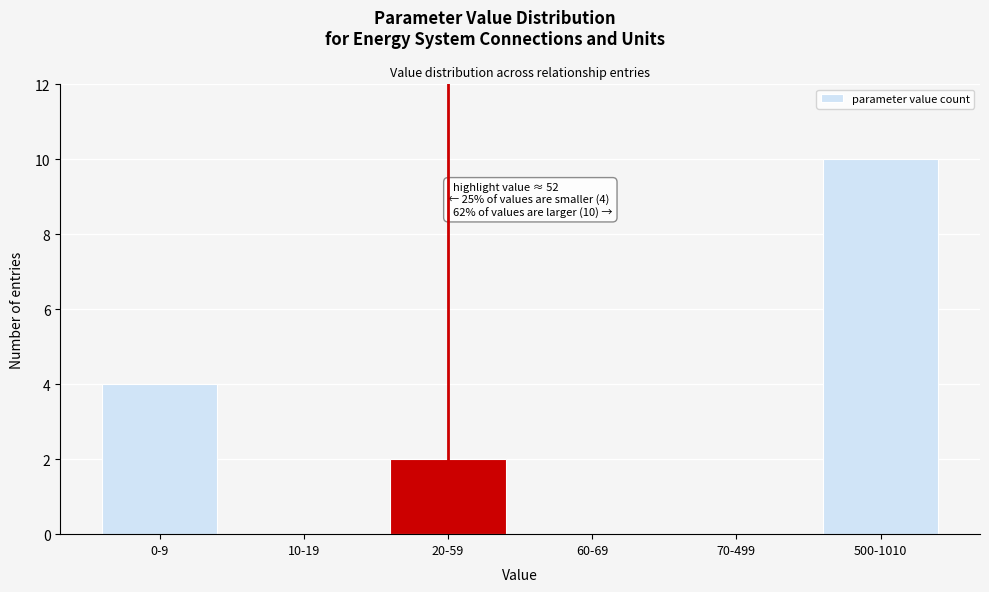

Reading right to left, extract all data points from this chart.

500-1010=10	70-499=0	60-69=0	20-59=2	10-19=0	0-9=4